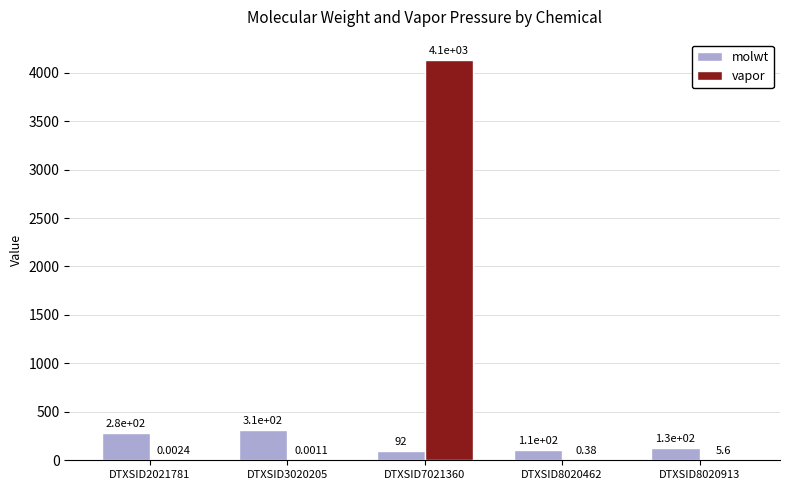

What is the sum of the vapor values at DTXSID7021360 and DTXSID2021781?

4134.3